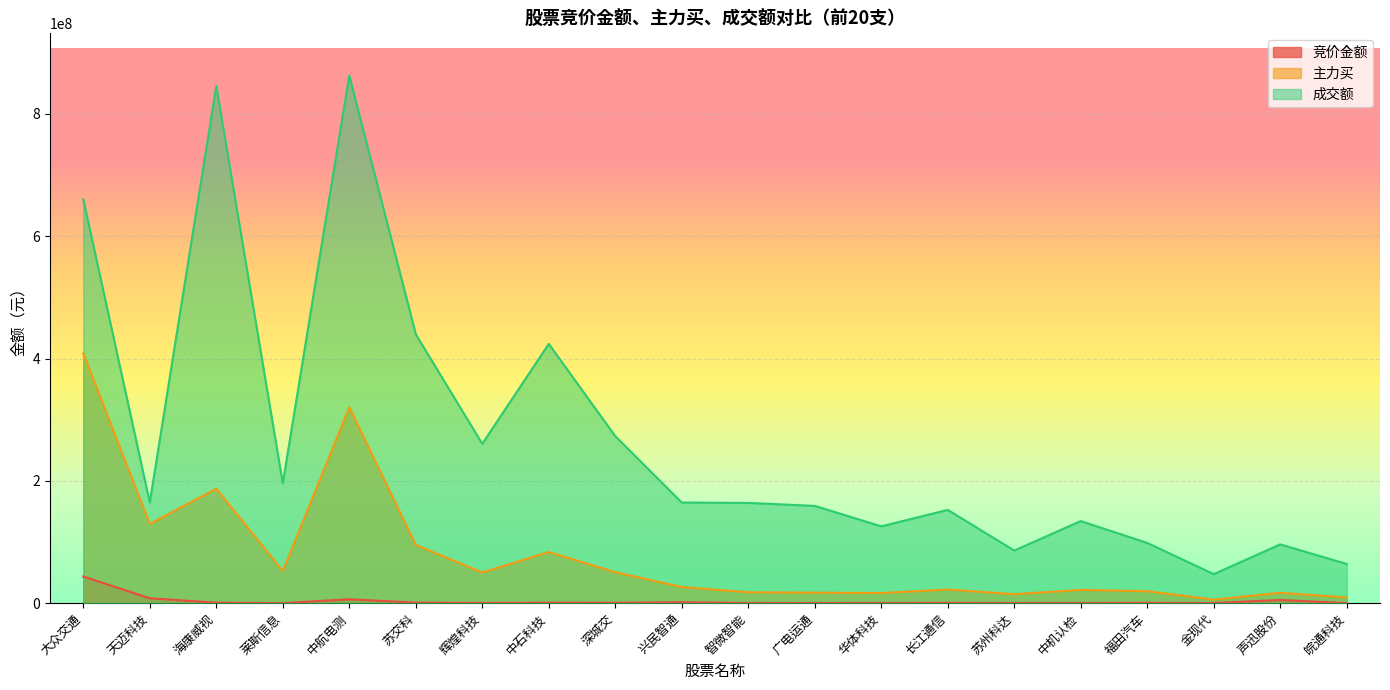

What position from the left is 中石科技?

8